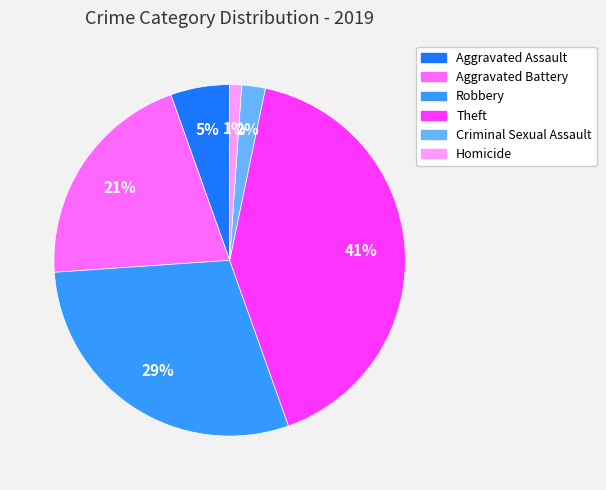

To the nearest percent, what percentage of the pie is Aggravated Assault?

5%